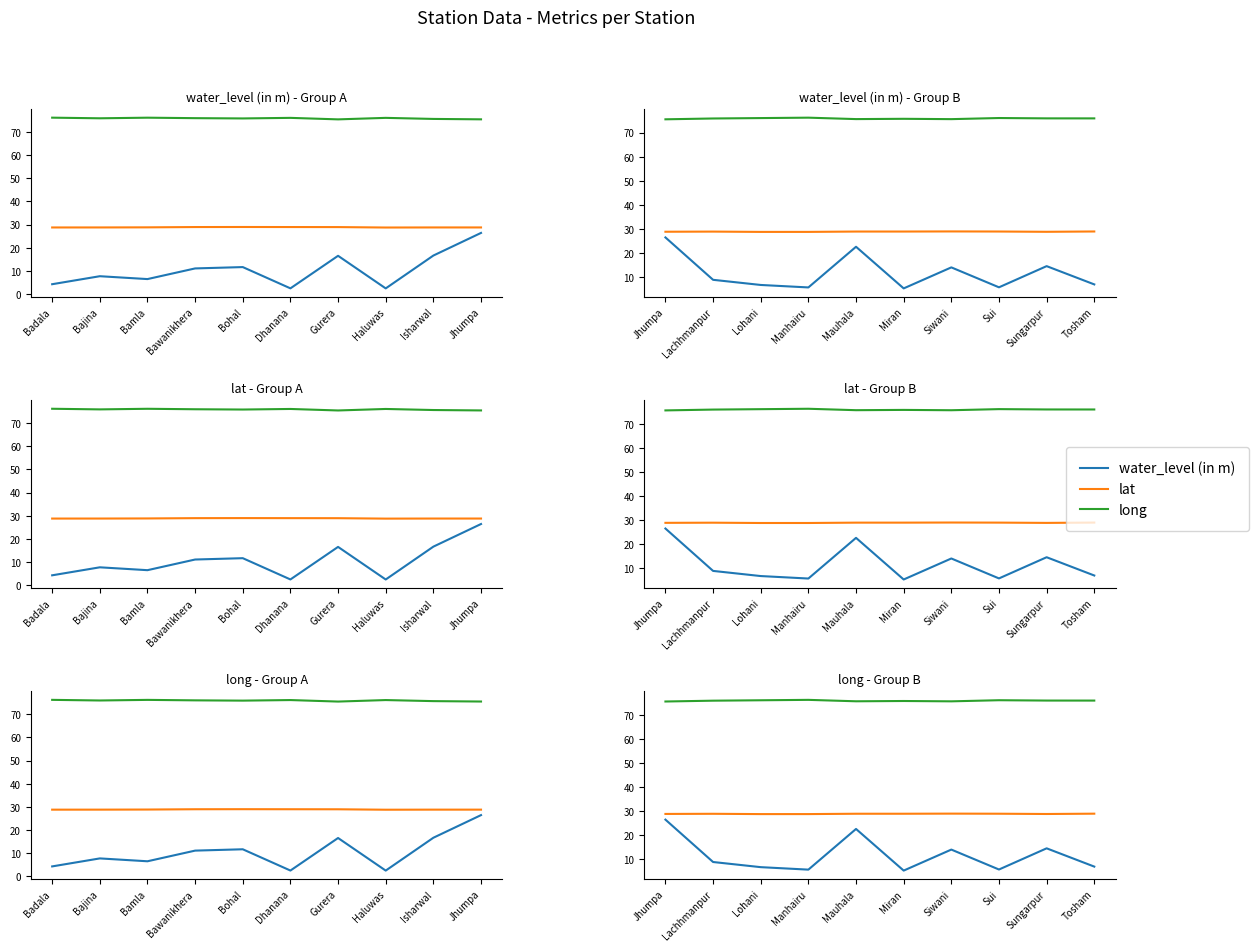

Does the chart display data point markers on the line(s)?

No